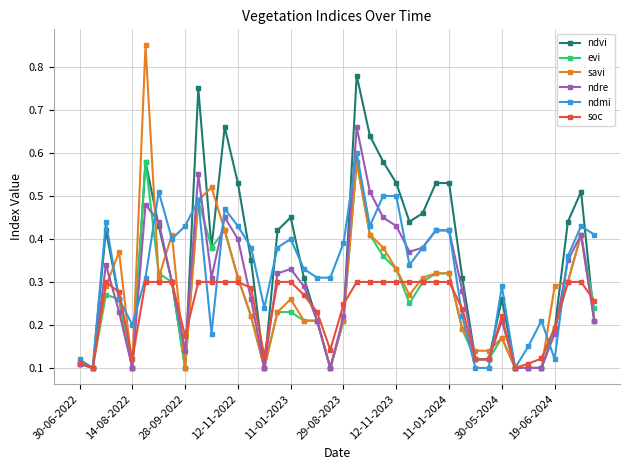

At how many categories does at least one series exceed 0?

40